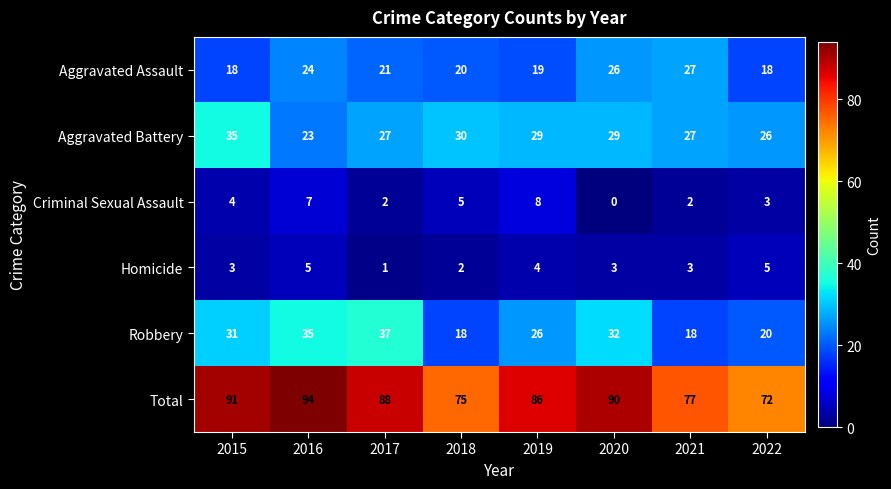

Between 2015 and 2020, which series saw the biggest shift?

Aggravated Assault